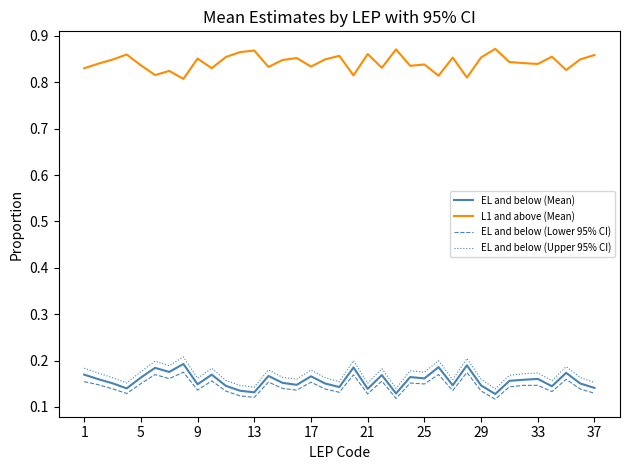

True or false: EL and below (Upper 95% CI) and EL and below (Lower 95% CI) intersect in this chart.

False